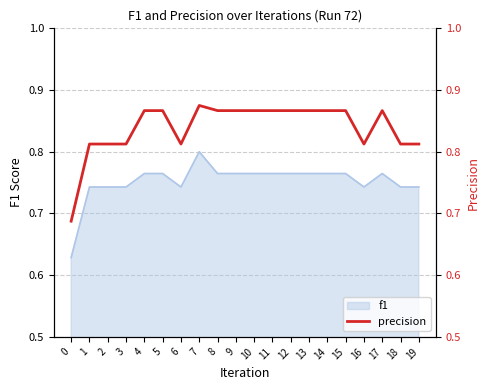

How many values are between 0 and 1?

20